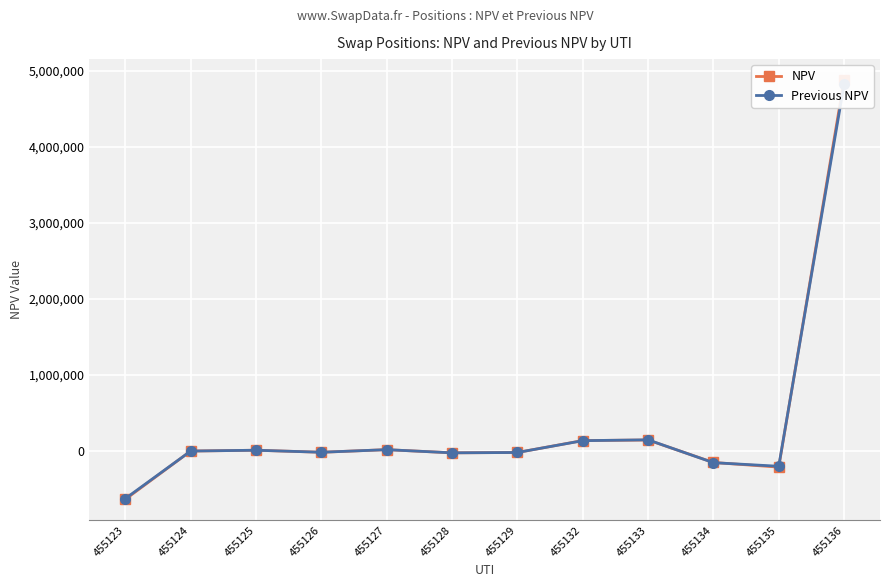

Which series has the largest range (max minus min)?

NPV